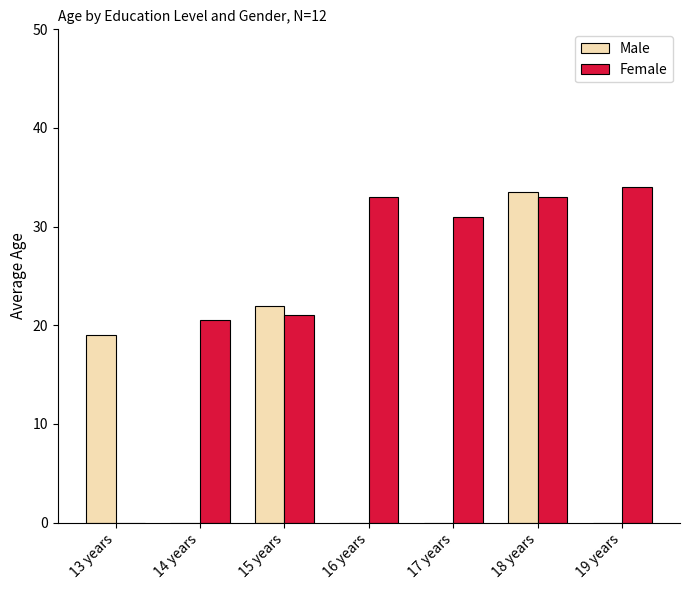

Which series changed the most between 13 years and 18 years?

Female